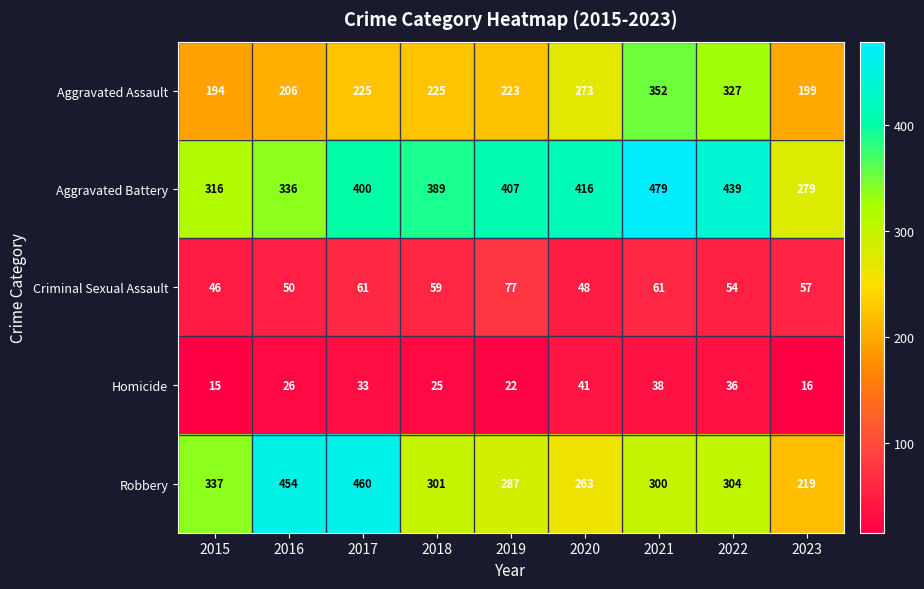

What is the sum of all Homicide values?

252